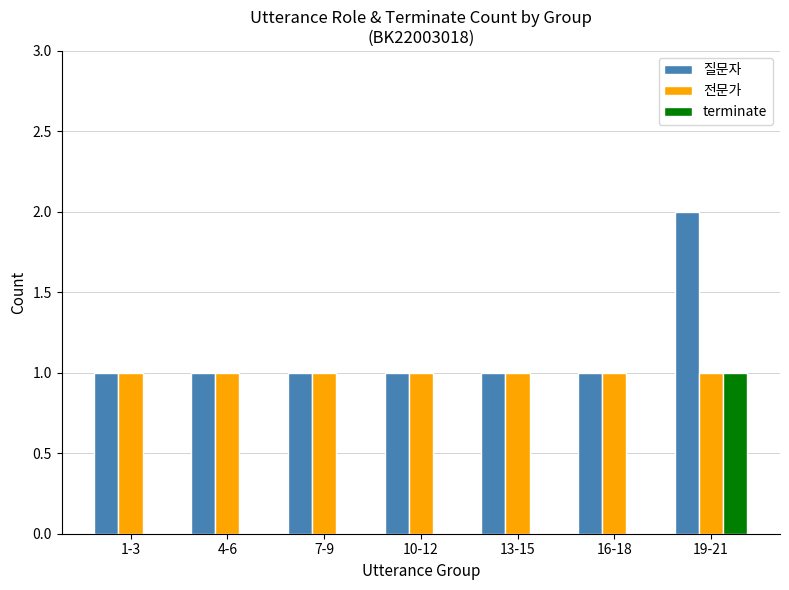

Which label corresponds to the largest value in the chart?

19-21